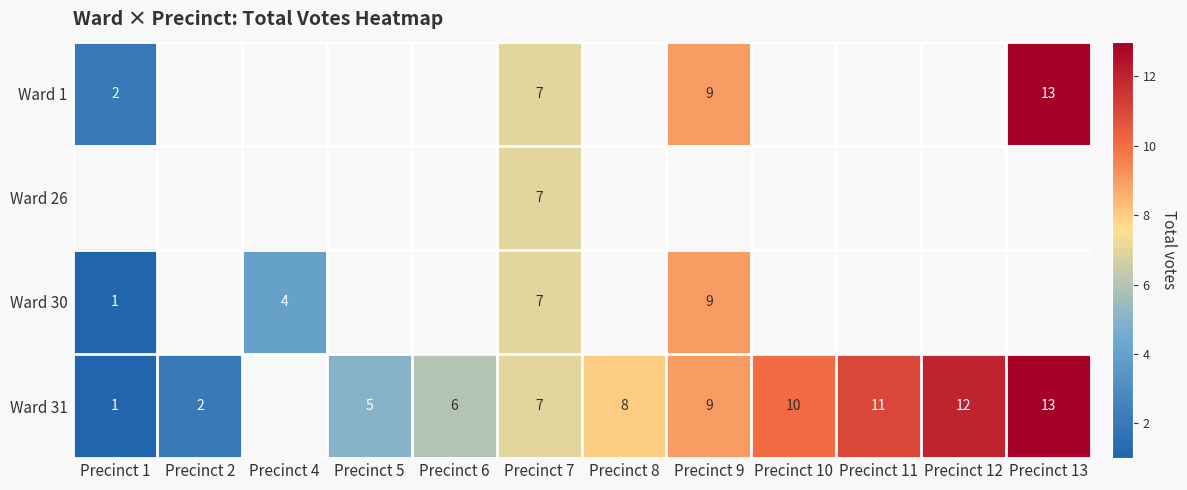

What is the sum of the Ward 31 values at Precinct 11 and Precinct 5?

16